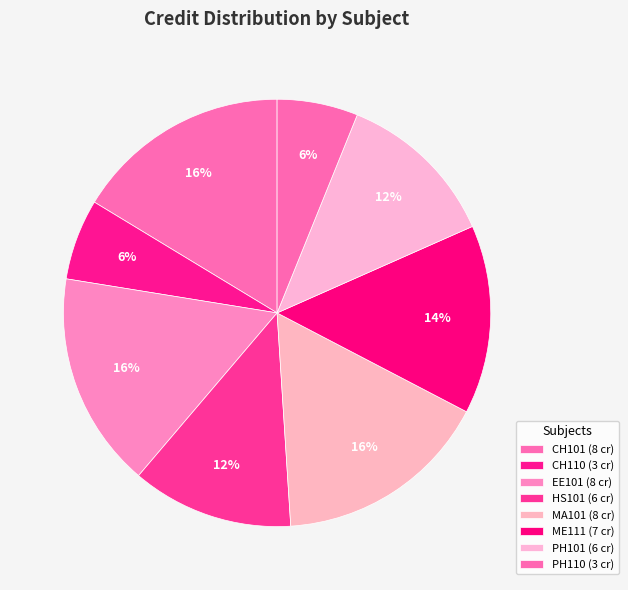

How many segments does this pie chart have?

8